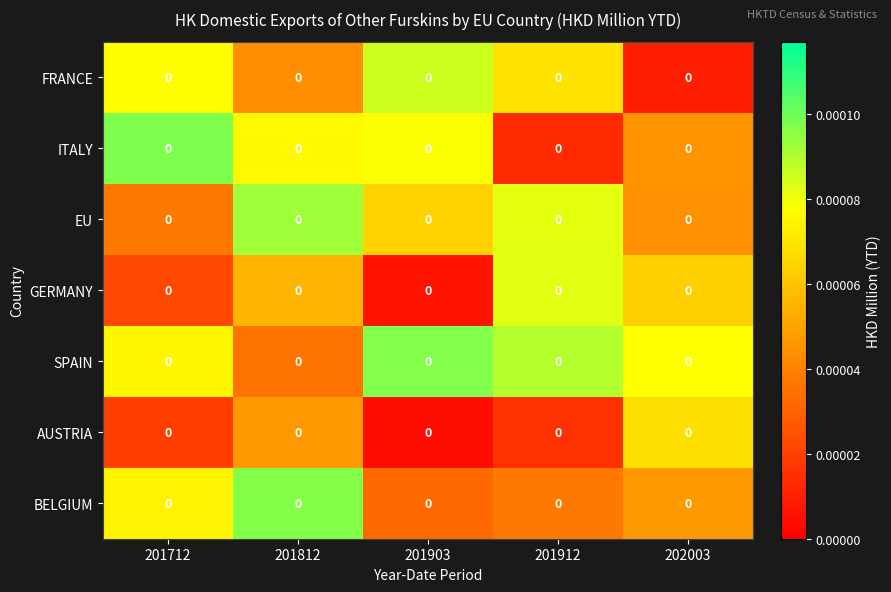

The SPAIN series shows 0.0 at 201912. True or false?

True